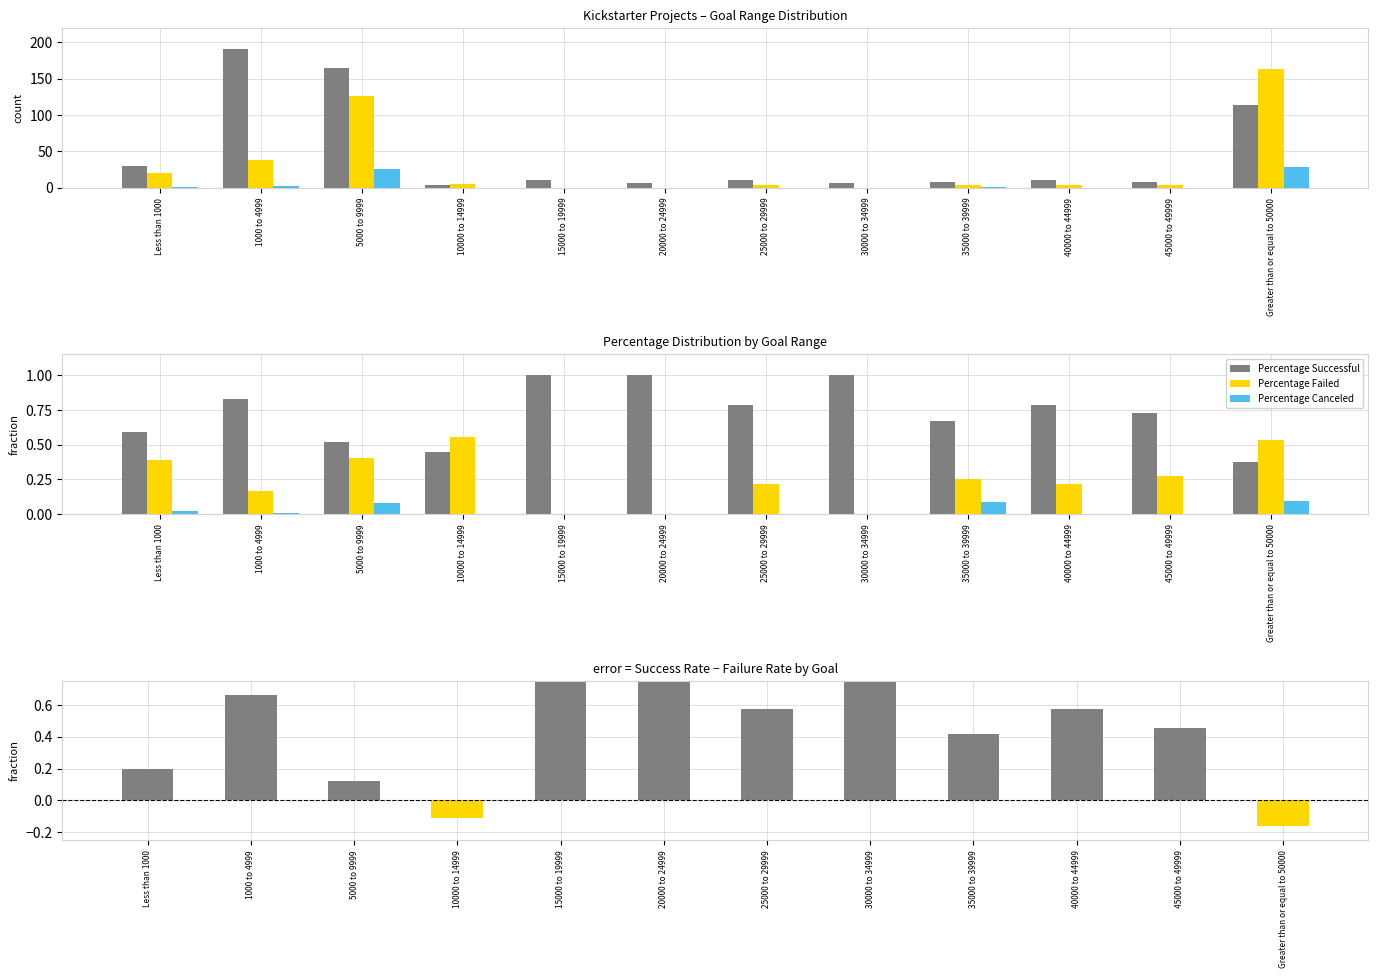

At how many categories does at least one series exceed 82?

3